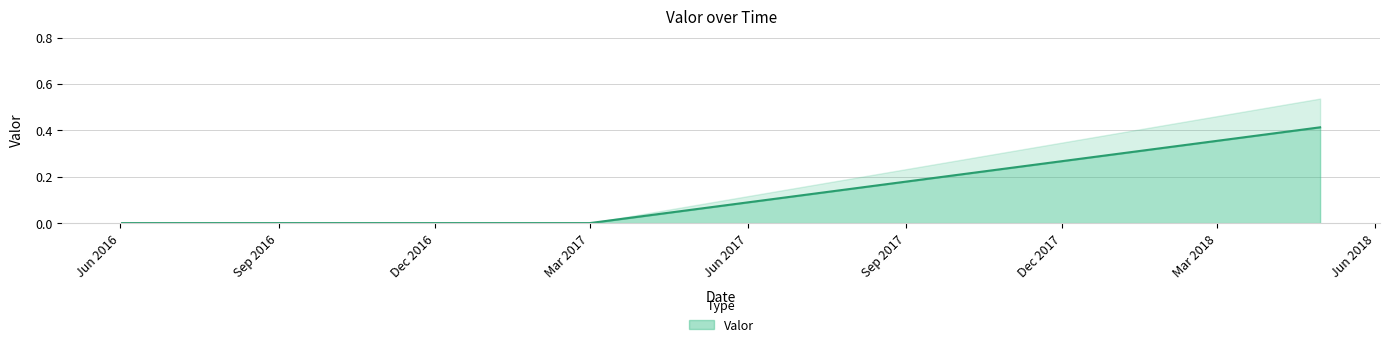

Count the number of categories in the chart.

6